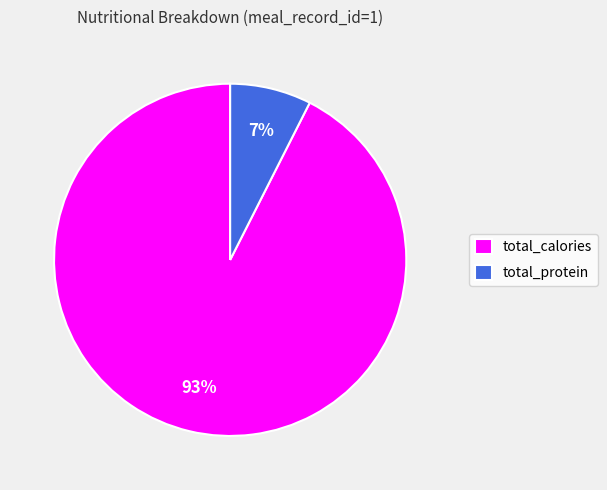

To the nearest percent, what is the combined percentage of total_protein and total_calories?

100%